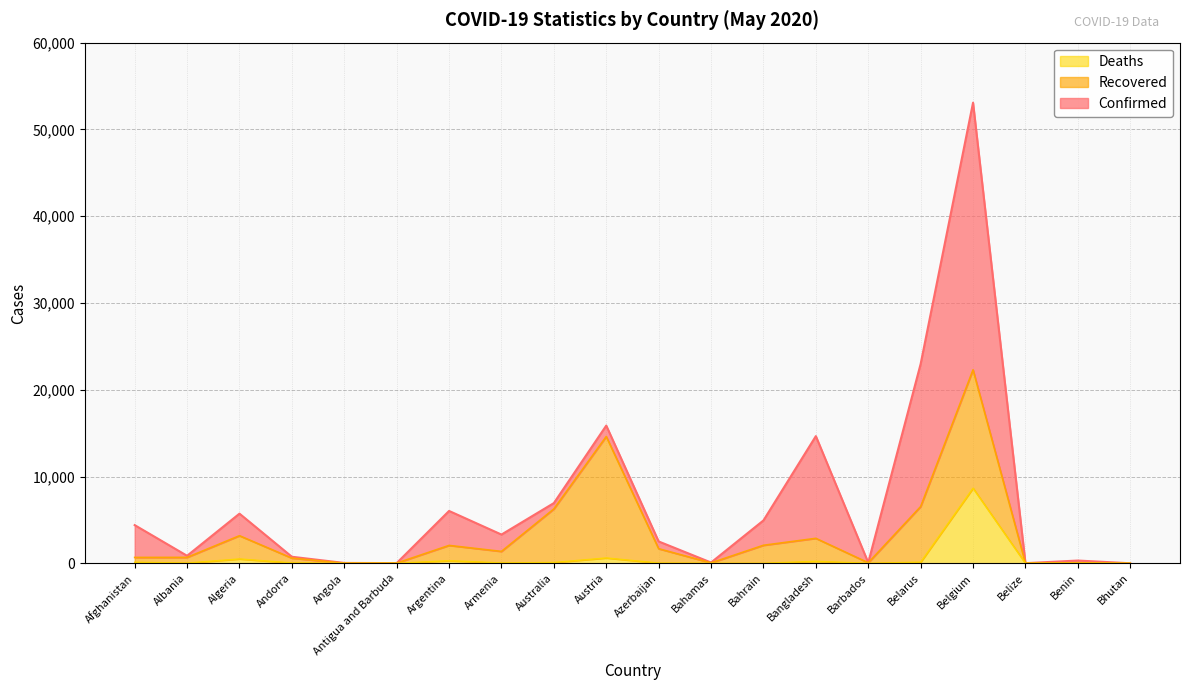

How many interior local valleys does the Deaths series have?

5